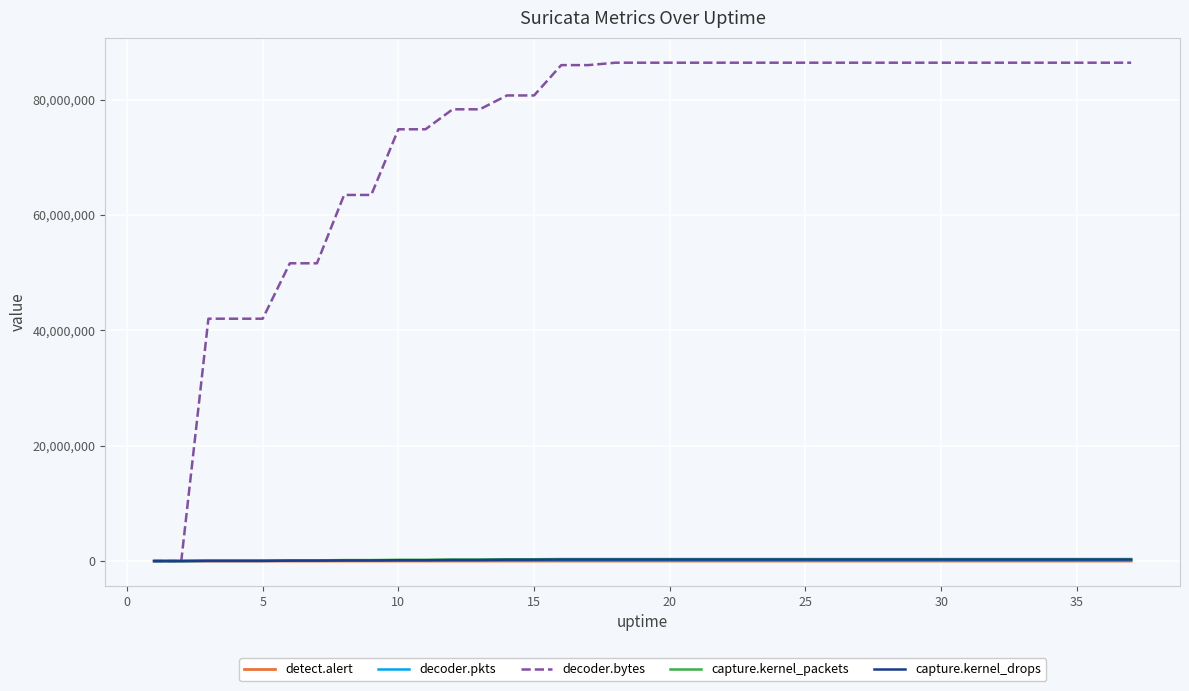

Which series has the widest spread of values?

decoder.bytes